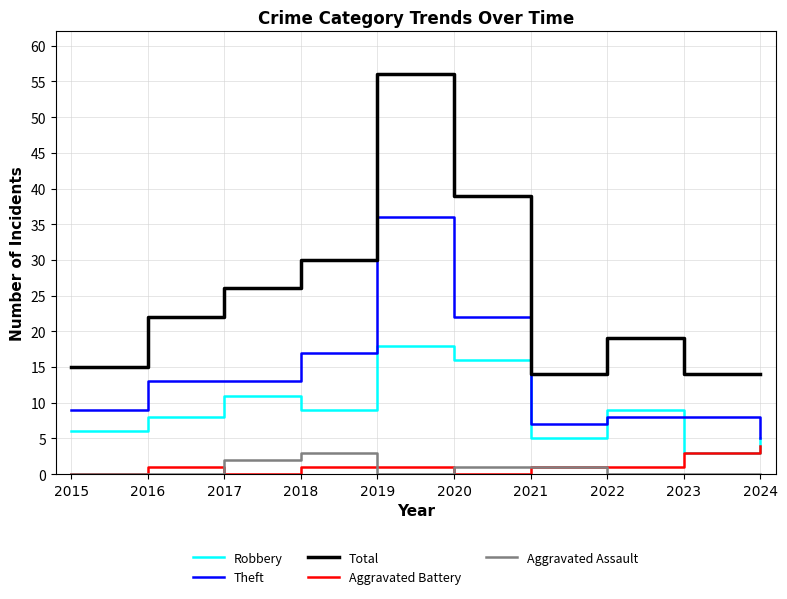

The Theft series shows 8 at 2022. True or false?

True